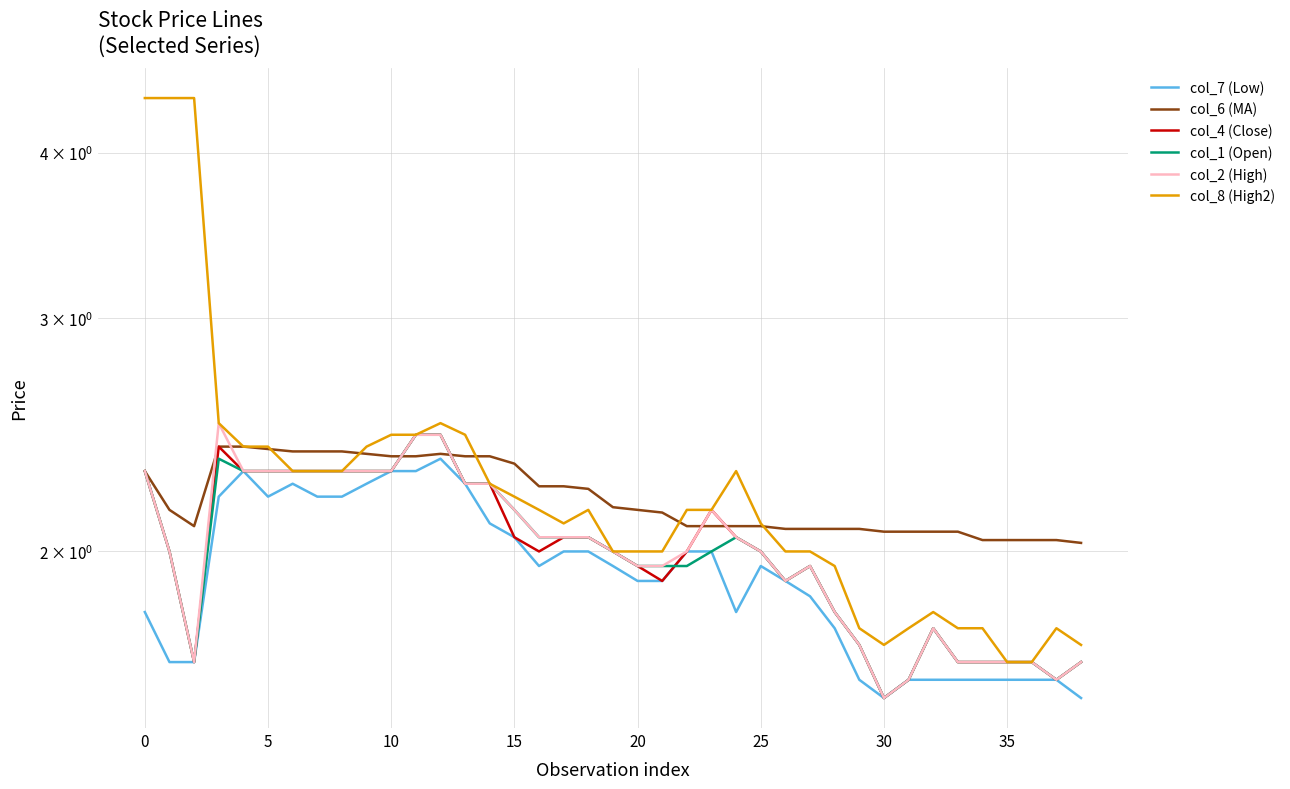

Does the chart display data point markers on the line(s)?

No